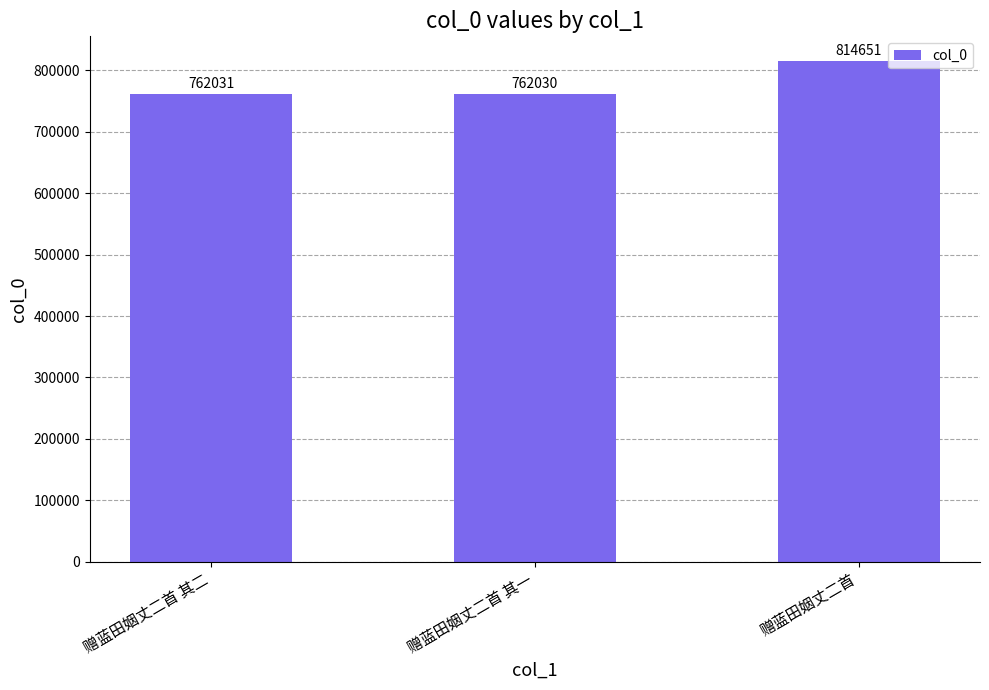

Which category has the lowest value across all series?

赠蓝田姻丈二首 其一